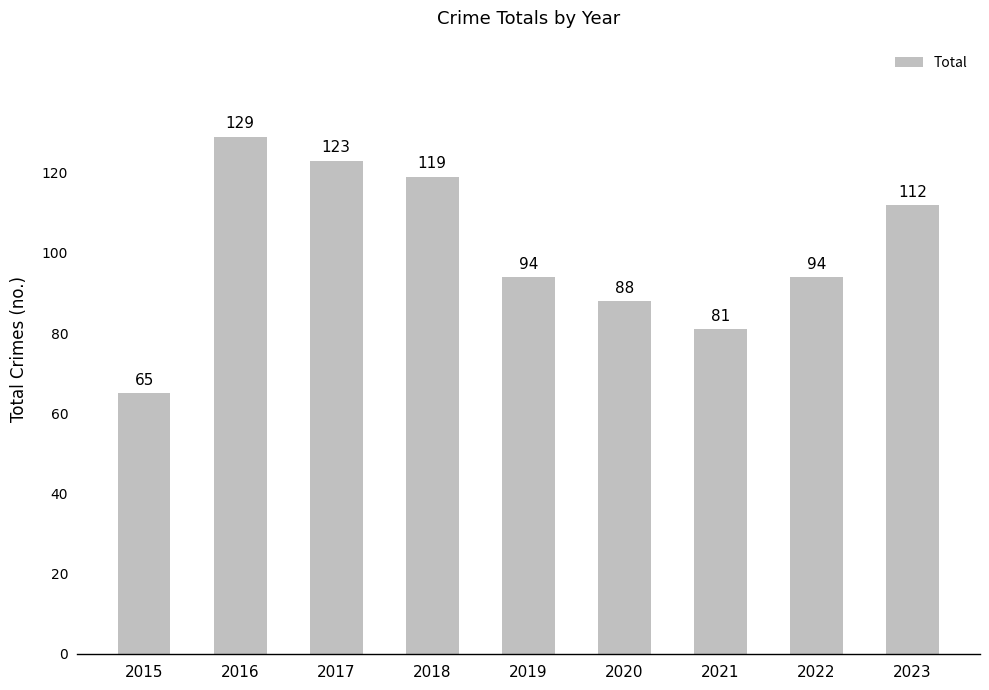

How many values are below 94?

3